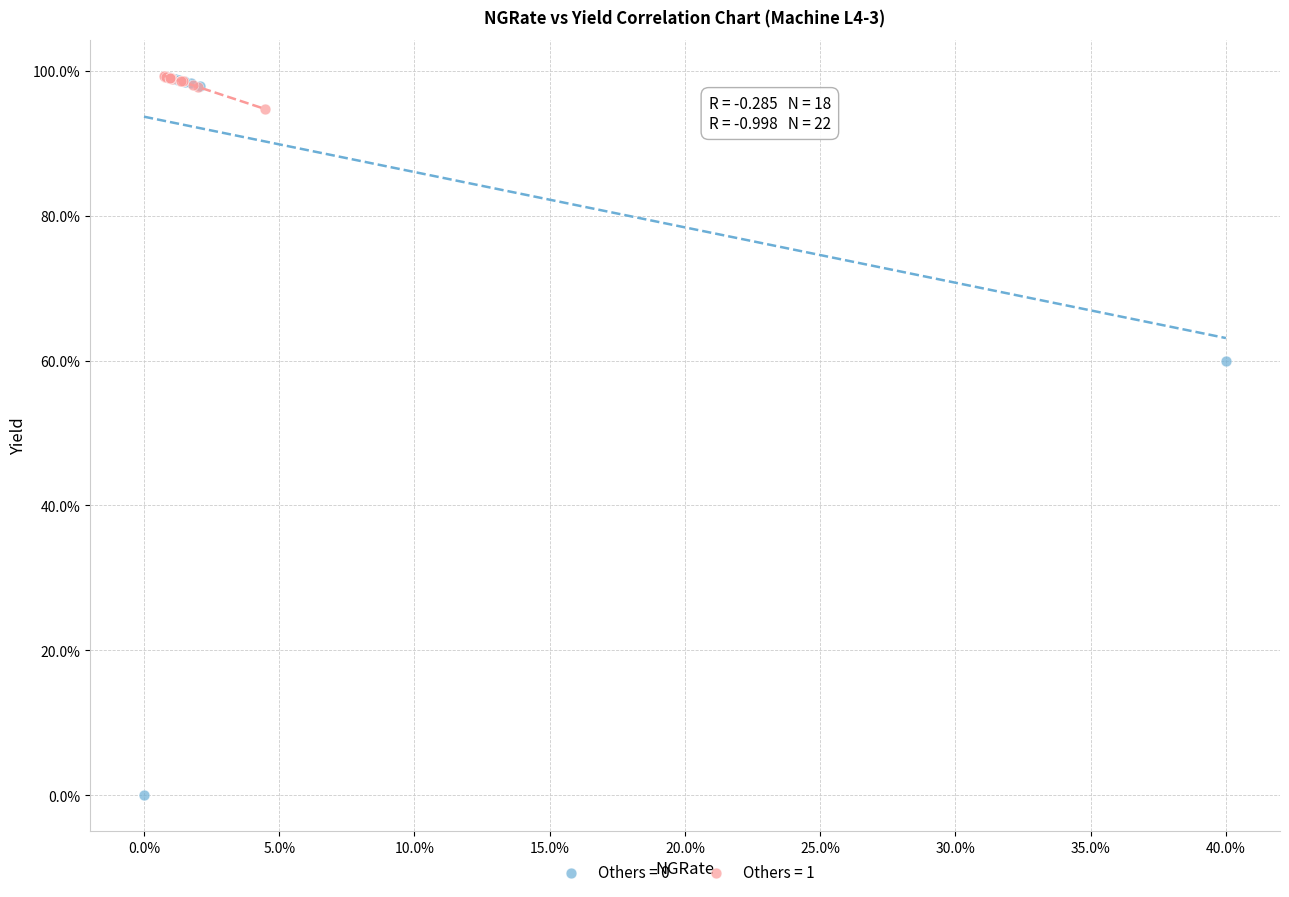

Which series reaches the minimum Y coordinate?

Others = 0